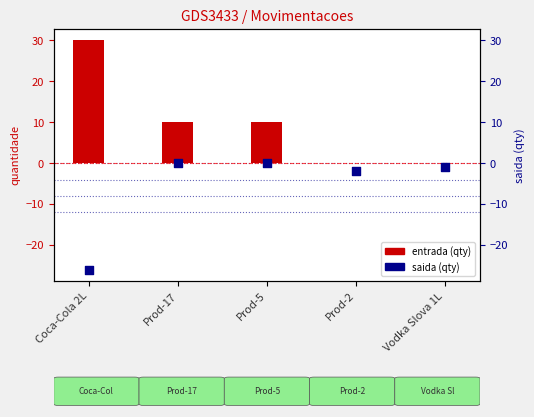

What are all the series names shown in the legend?

entrada, saida